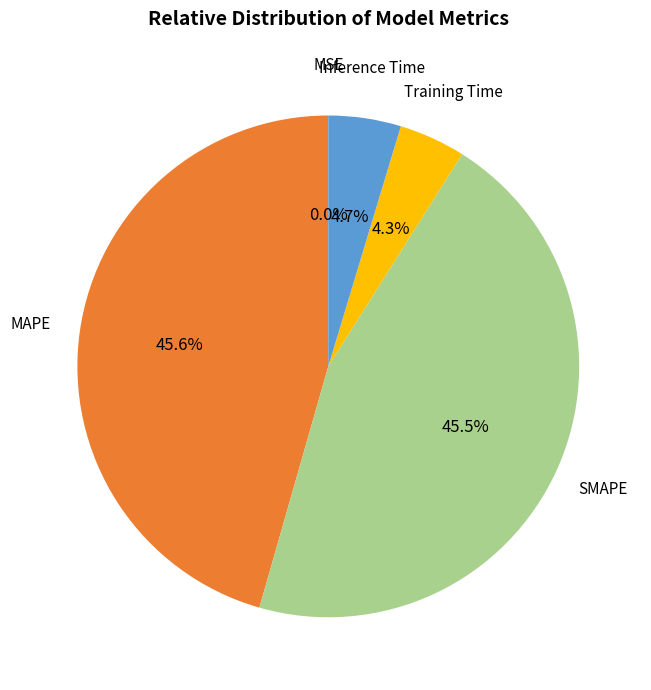

Is there any slice that represents more than half of the pie?

No